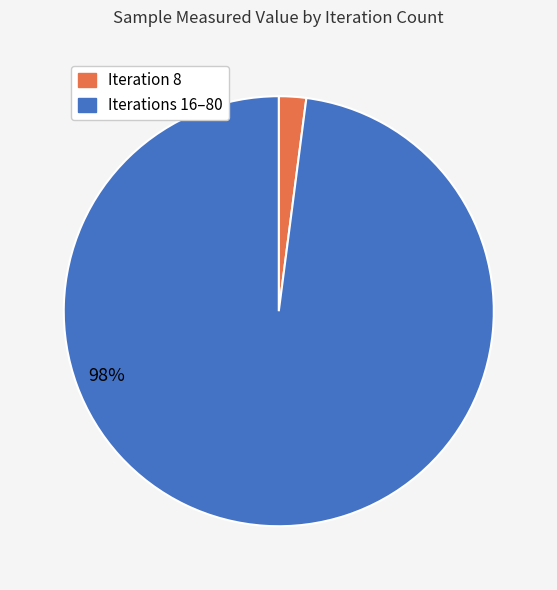

To the nearest percent, what is the average slice percentage?

50%